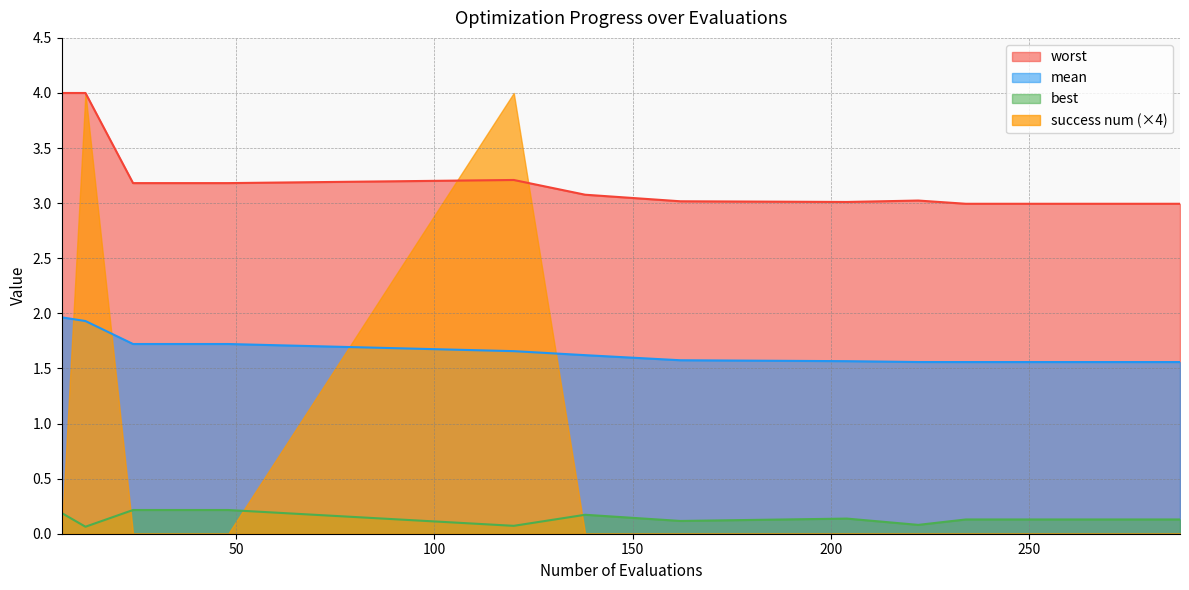

At how many categories does at least one series exceed 3?

10